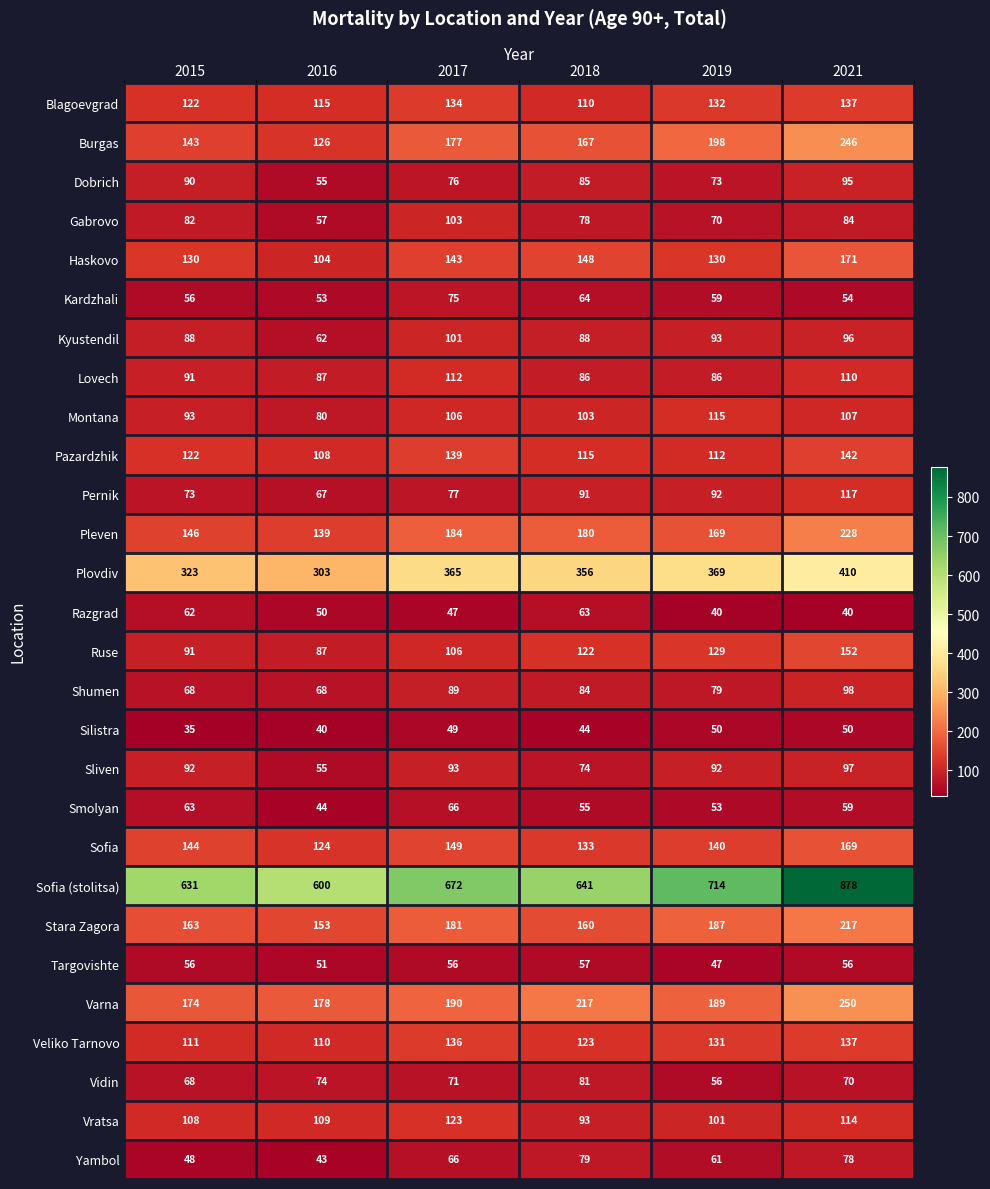

Read the Shumen value at 2018, to the nearest 10.

80